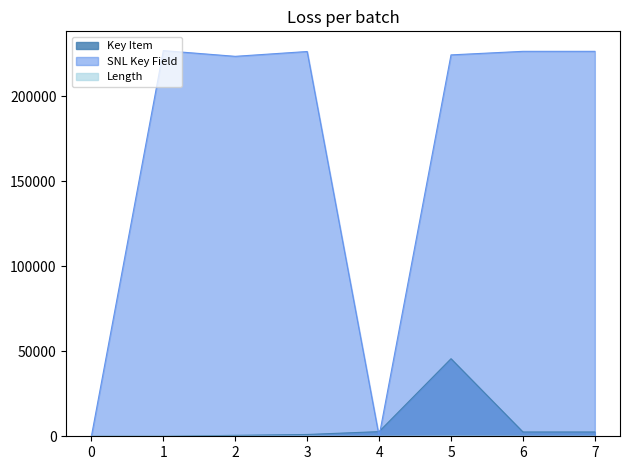

Does the chart display data point markers on the line(s)?

No